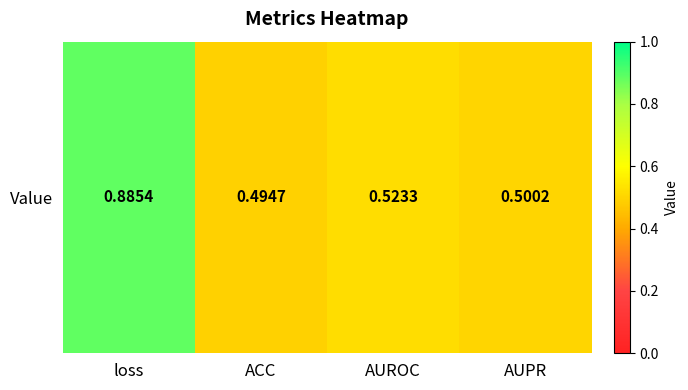

Where is the data nearest to the value 0?

ACC